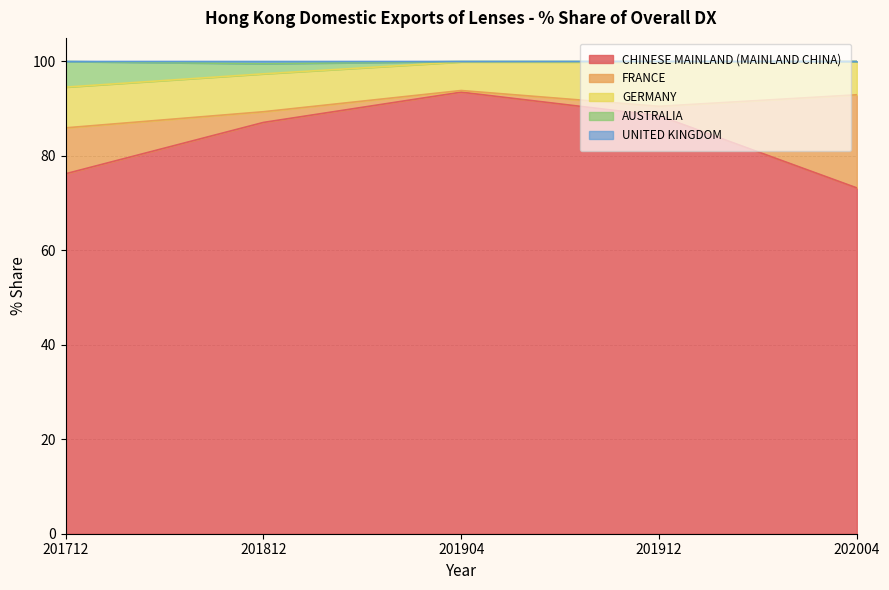

True or false: CHINESE MAINLAND (MAINLAND CHINA) has more than 2 points higher than both neighbors.

False